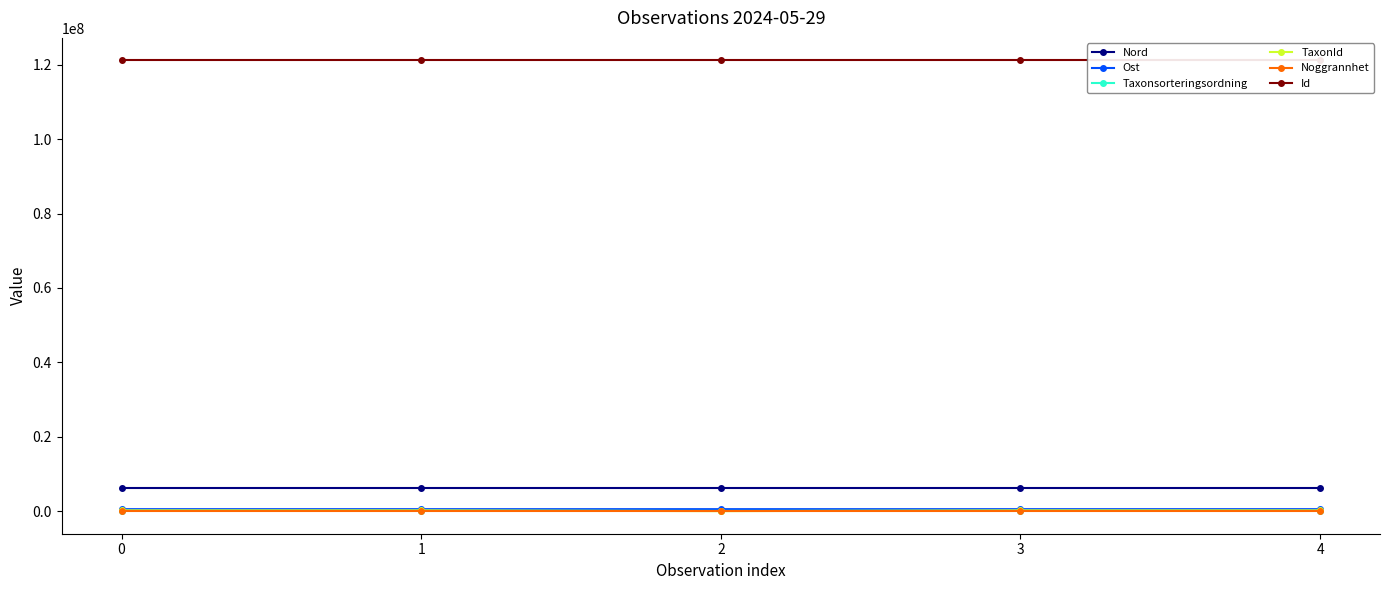

What is the value of the Nord point at the 4th from the left?

6346437